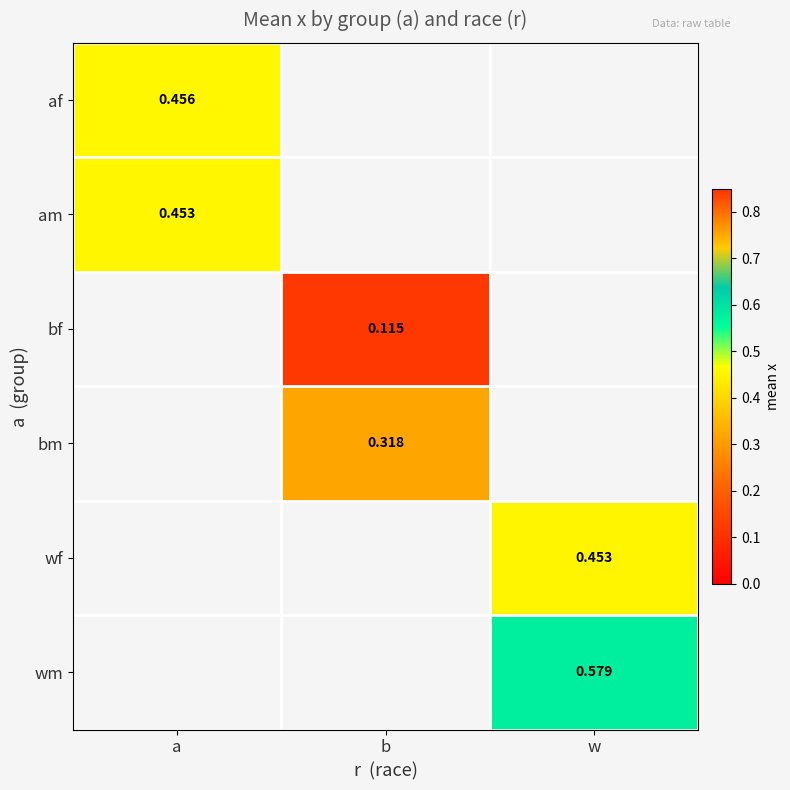

Is it true that wm equals 0.2 at w?

False